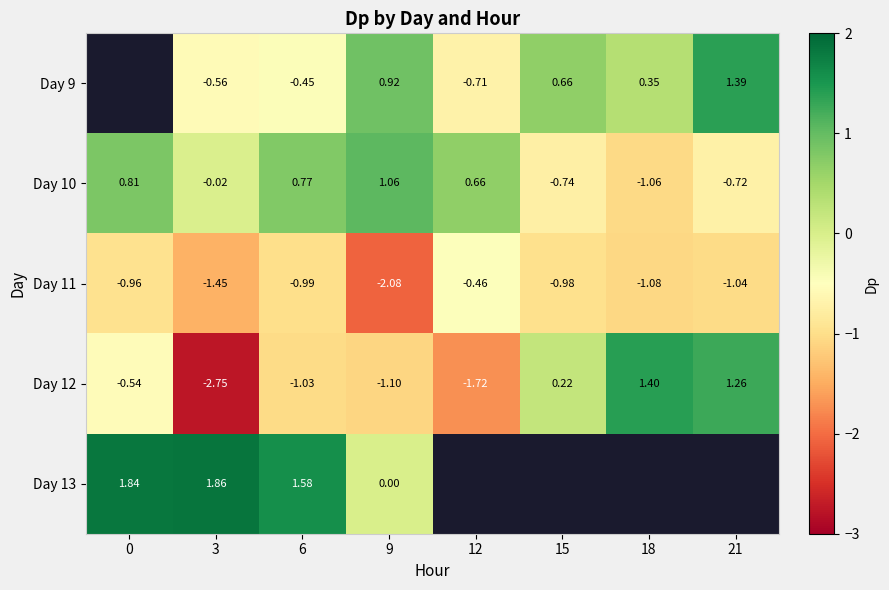

Read the Day 11 value at 18.

-1.1